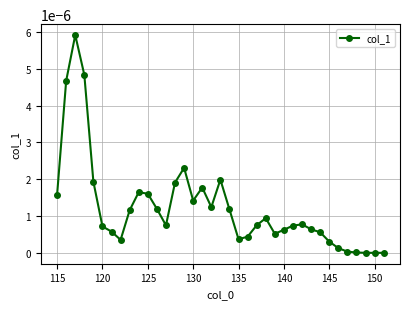

True or false: the data has more than 2 interior local peaks.

True